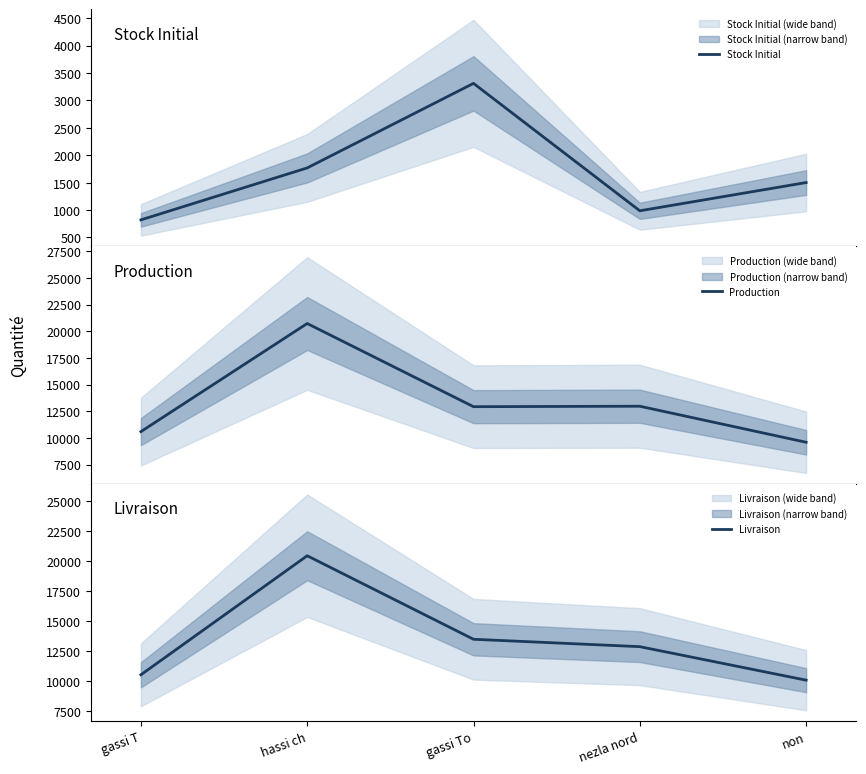

True or false: Stock Initial and Production cross at least once.

False